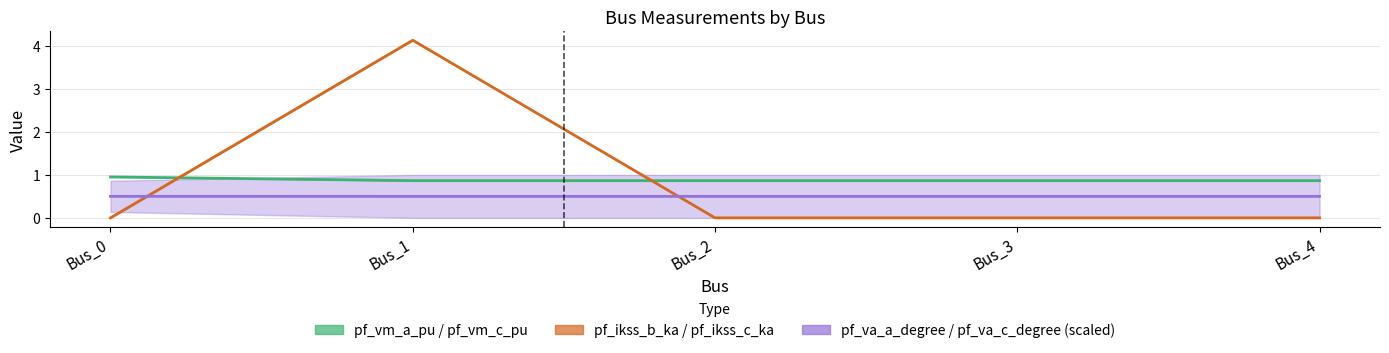

Where do pf_vm_a_pu / pf_vm_c_pu and pf_ikss_b_ka / pf_ikss_c_ka first cross each other?

Bus_0 and Bus_1